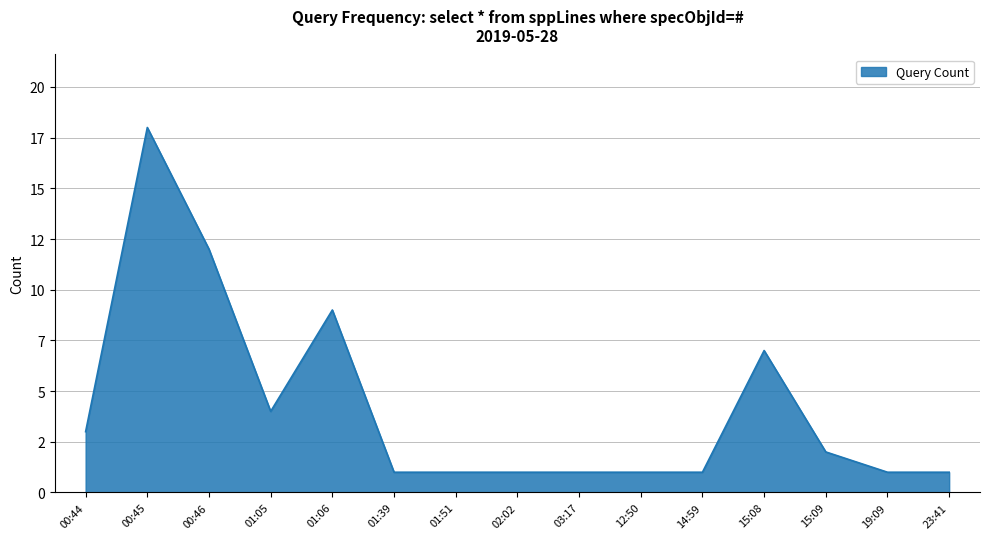

What is the sum of the values at 15:08 and 00:46?

19